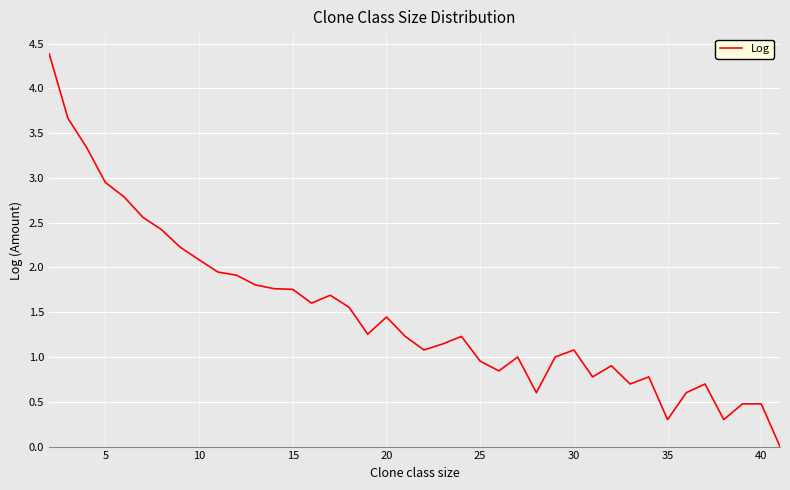

What is the maximum value shown in the chart?

4.4